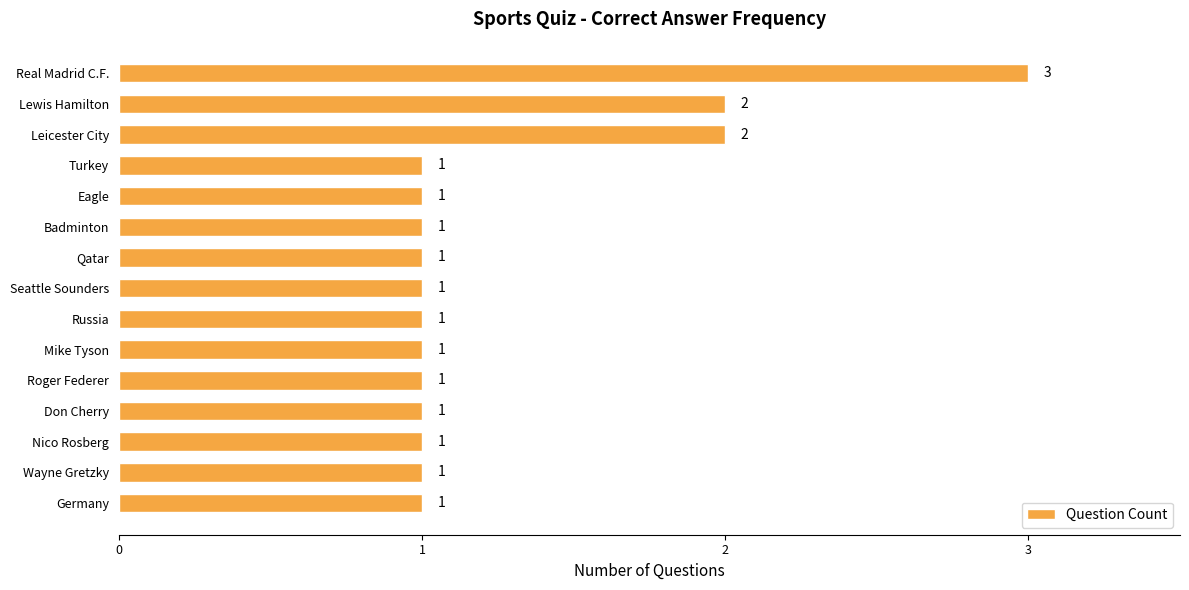

What is the value of the 13th bar from the top?

1